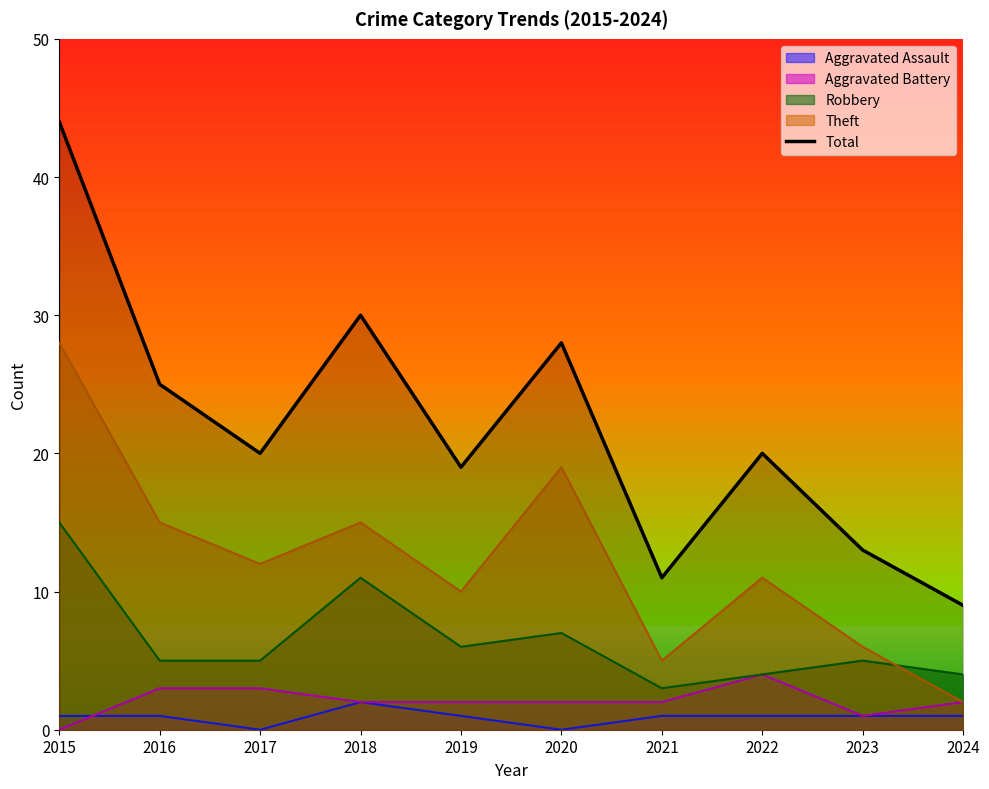

True or false: Robbery has more than 1 points higher than both neighbors.

True